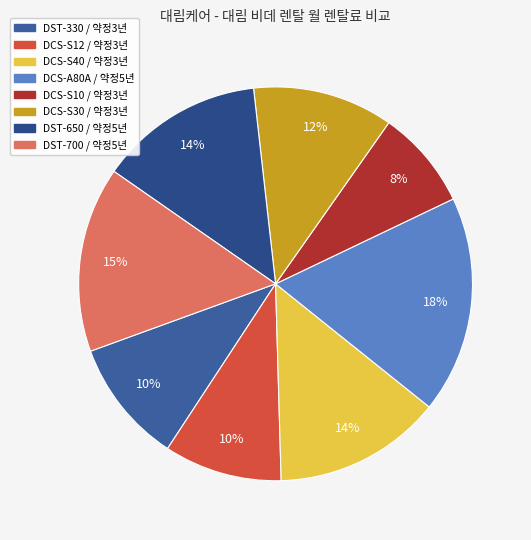

To the nearest percent, what is the combined percentage of DCS-S30 / 약정3년 and DCS-S10 / 약정3년?

20%